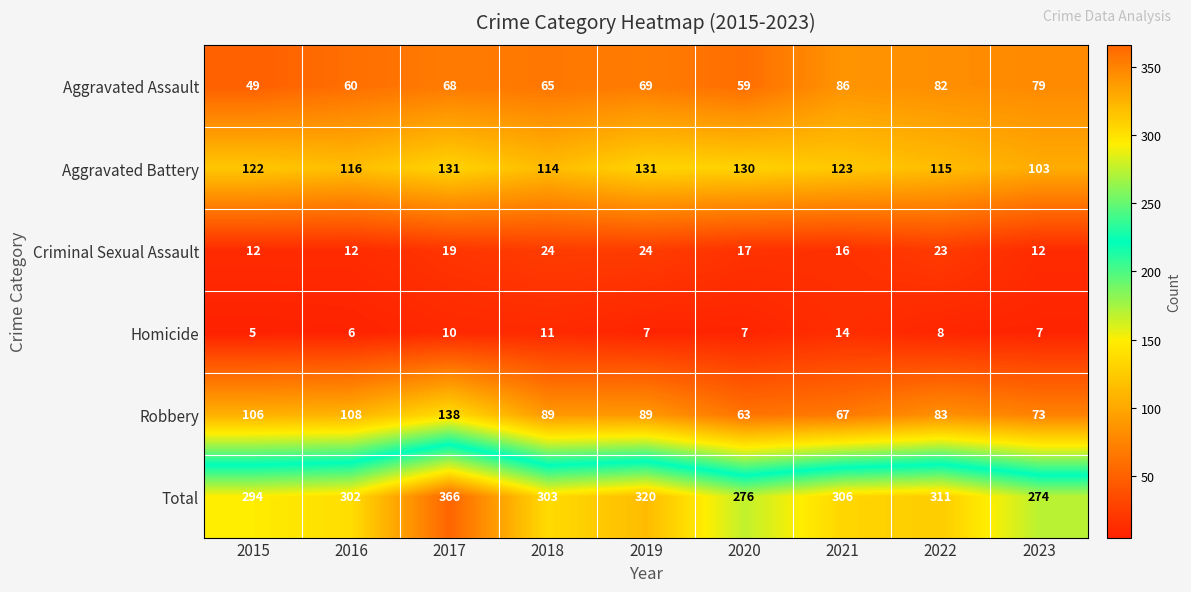

The value of Total at 2022 is 311. True or false?

True